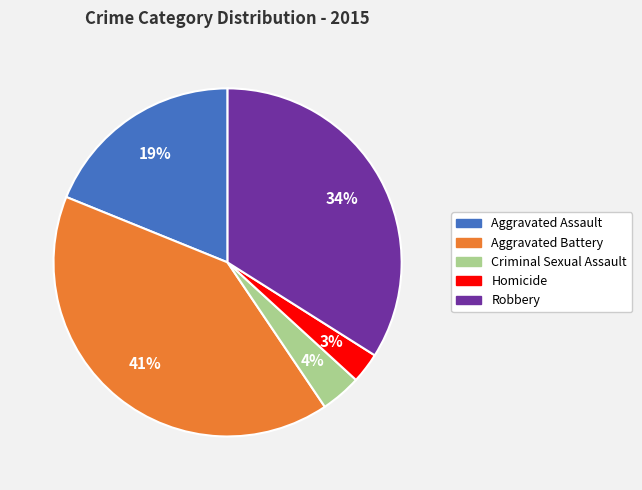

The Robbery slice represents 42% of the pie. True or false?

False